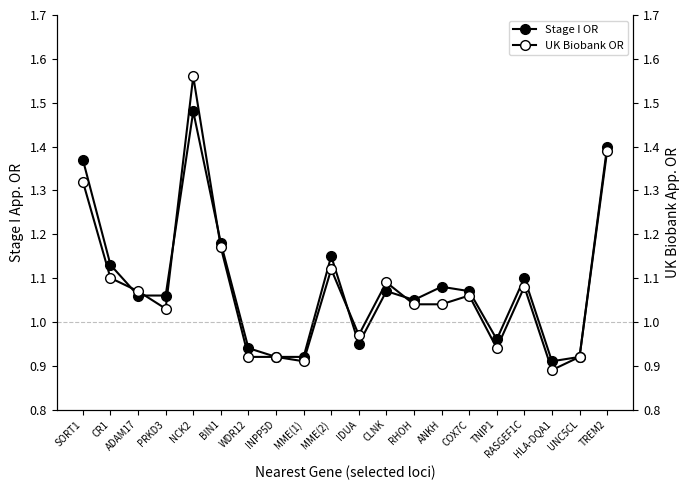

Reading right to left, list all the values displayed in this chart.

Stage I OR: 1.4	0.9	0.9	1.1	1.0	1.1	1.1	1.1	1.1	0.9	1.1	0.9	0.9	0.9	1.2	1.5	1.1	1.1	1.1	1.4
UK Biobank OR: 1.4	0.9	0.9	1.1	0.9	1.1	1.0	1.0	1.1	1.0	1.1	0.9	0.9	0.9	1.2	1.6	1.0	1.1	1.1	1.3